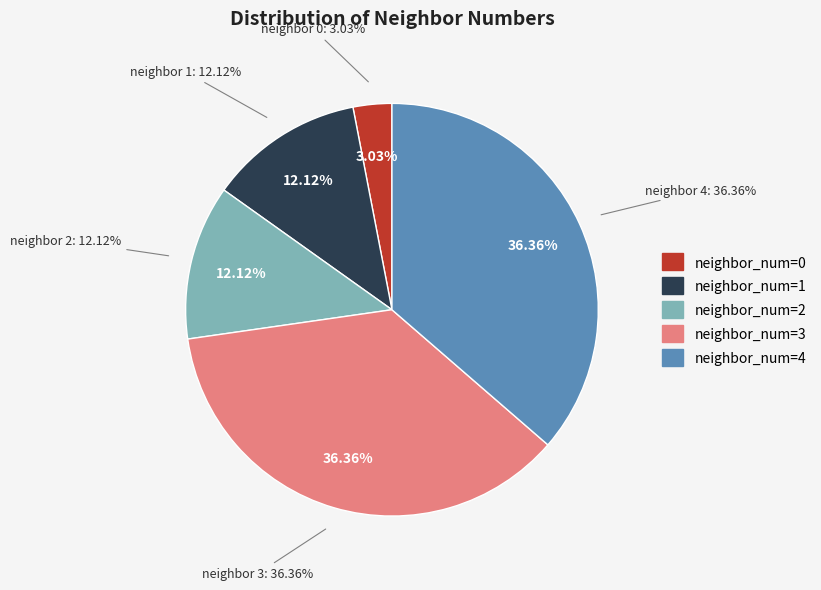

How many slices are in this pie chart?

4